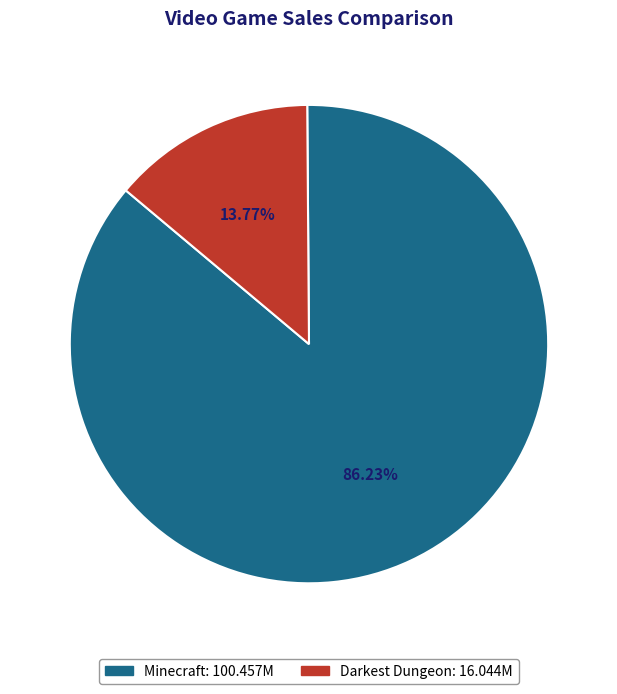

To the nearest percent, what is the difference between the largest and smallest slice percentages?

72%